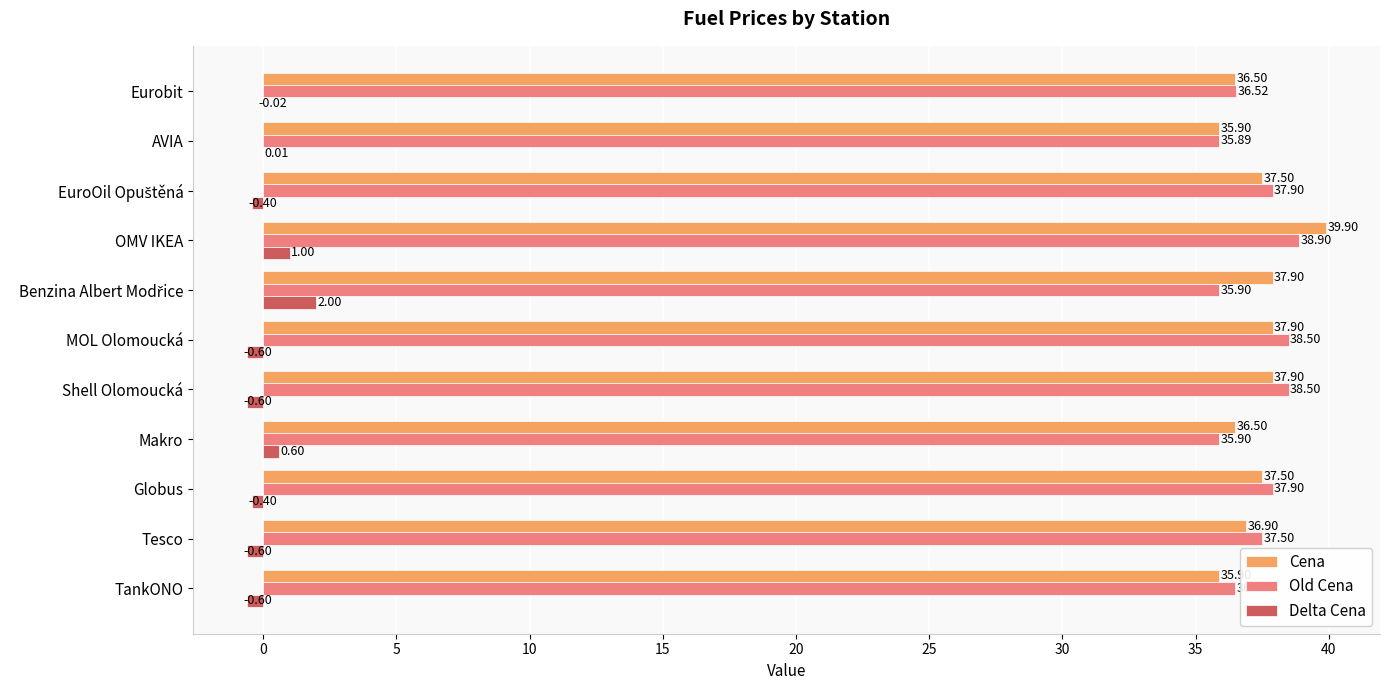

Which series has the largest total across all categories?

Cena